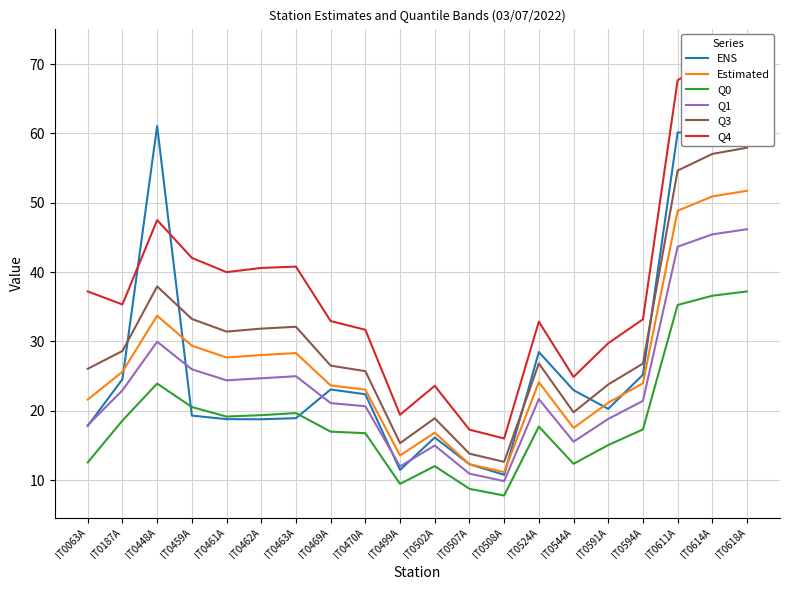

What is the label of the 20th point from the left?

IT0618A